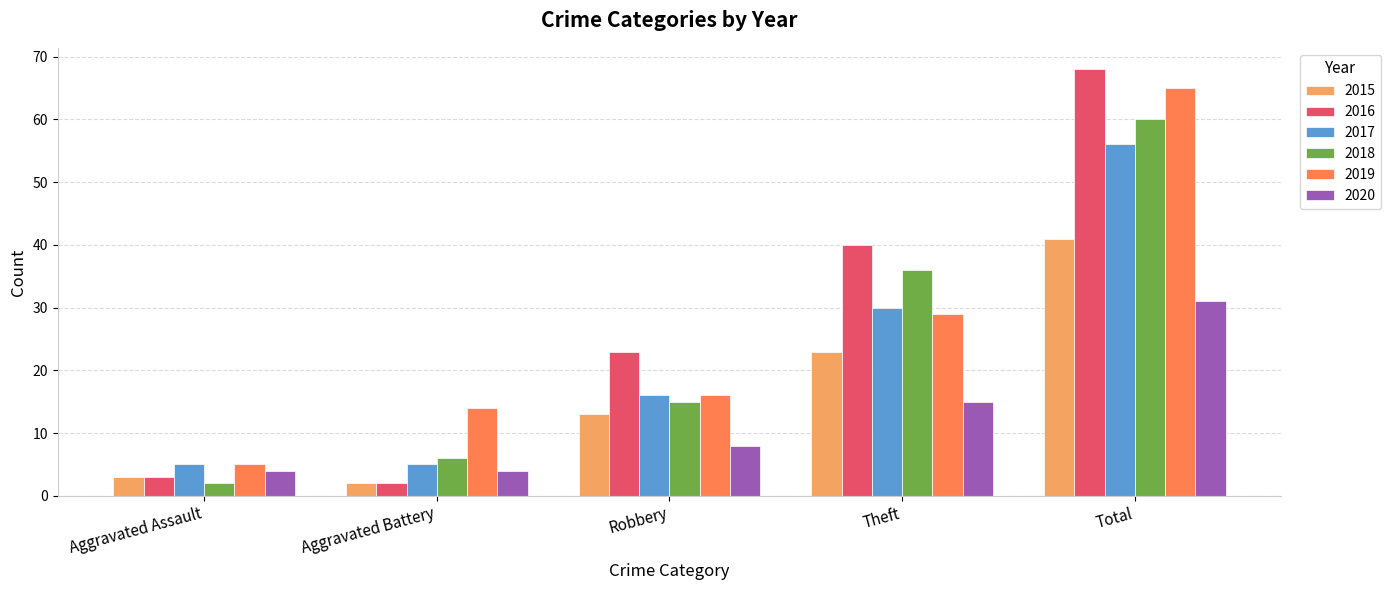

What is the minimum value for 2017?

5